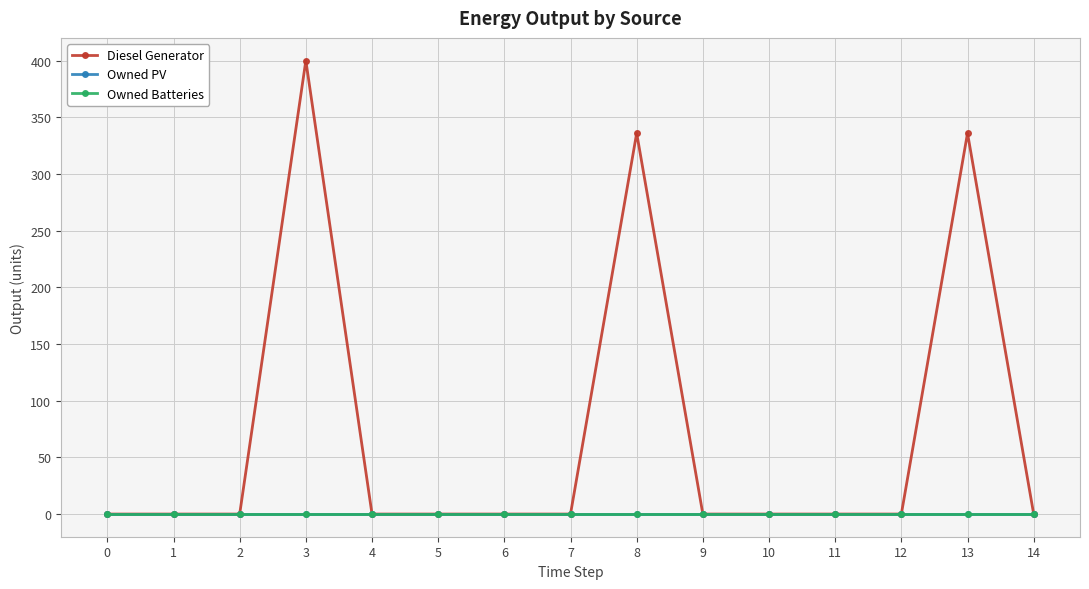

Is this an area chart (filled region under the line)?

No